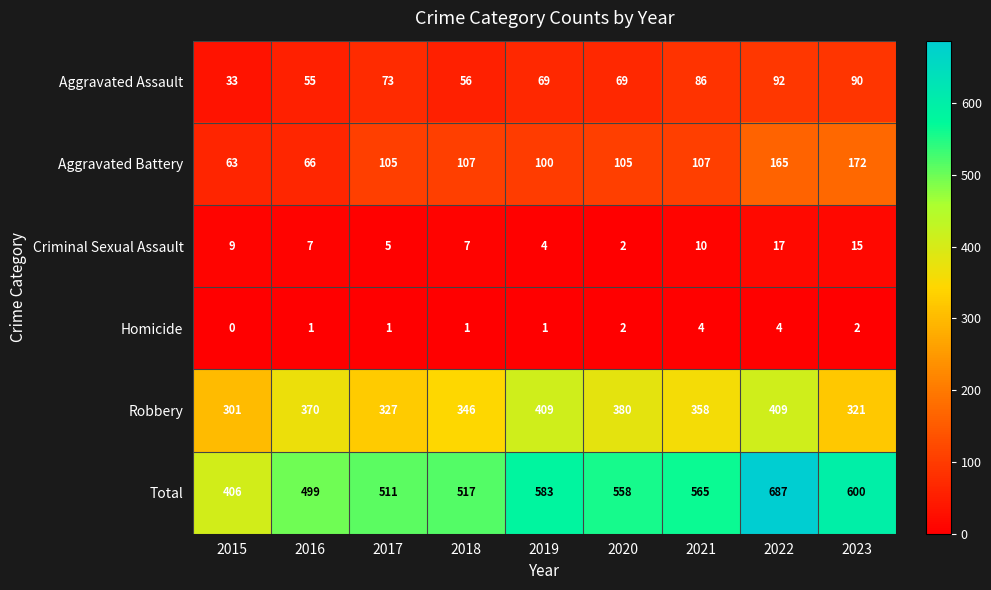

The value of Homicide at 2018 is 1. True or false?

True